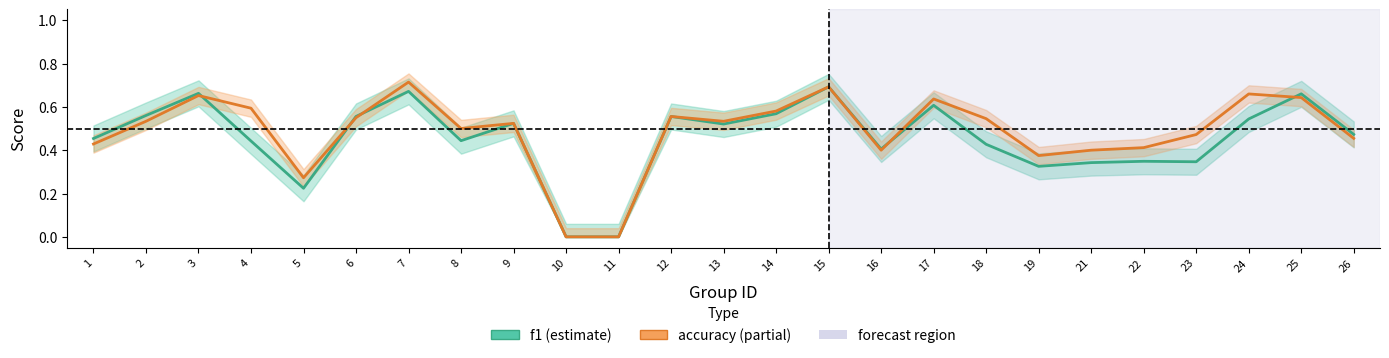

How many times do f1 and accuracy cross each other?

5